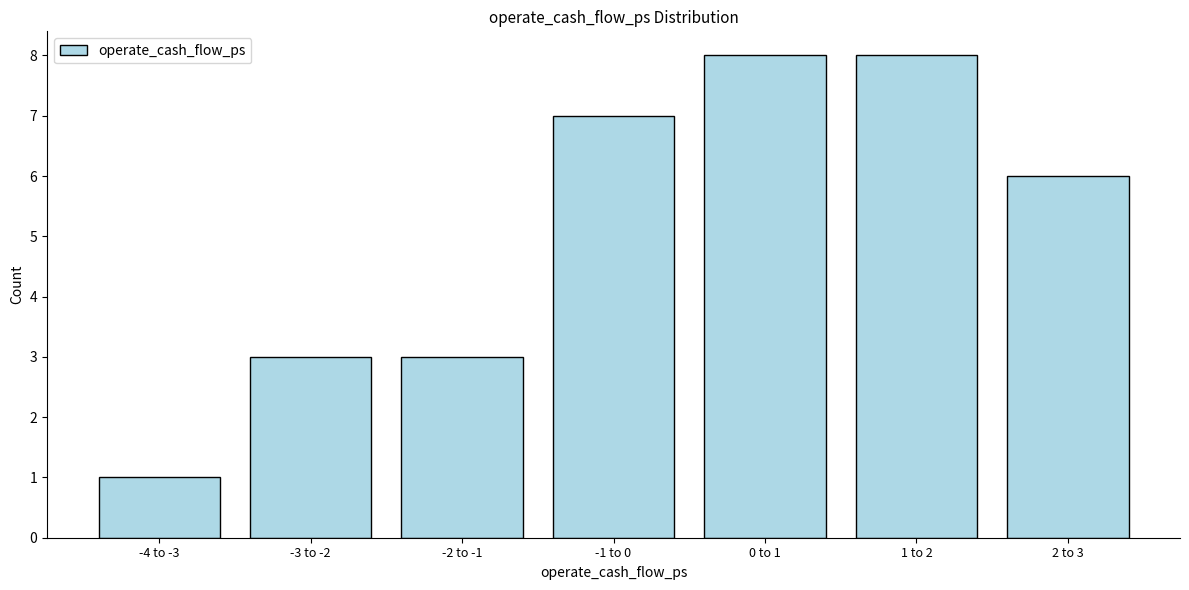

Reading left to right, extract all data points from this chart.

1	3	3	7	8	8	6